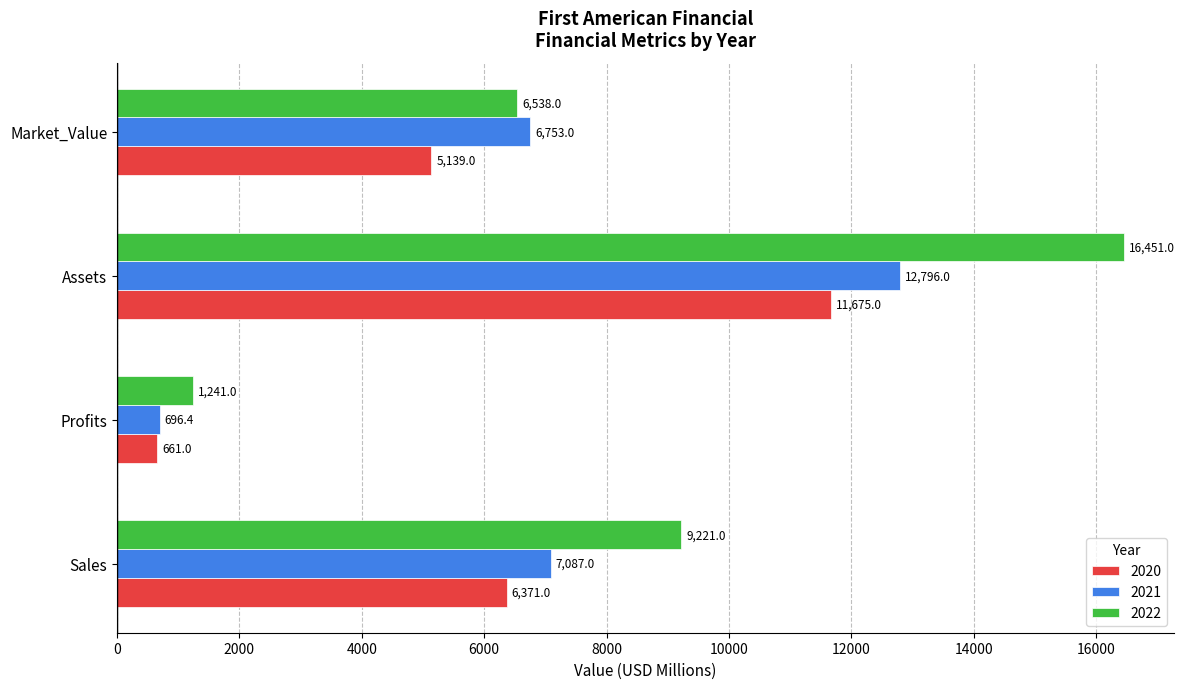

True or false: 2020 has a value of 5139.0 at Market_Value.

True